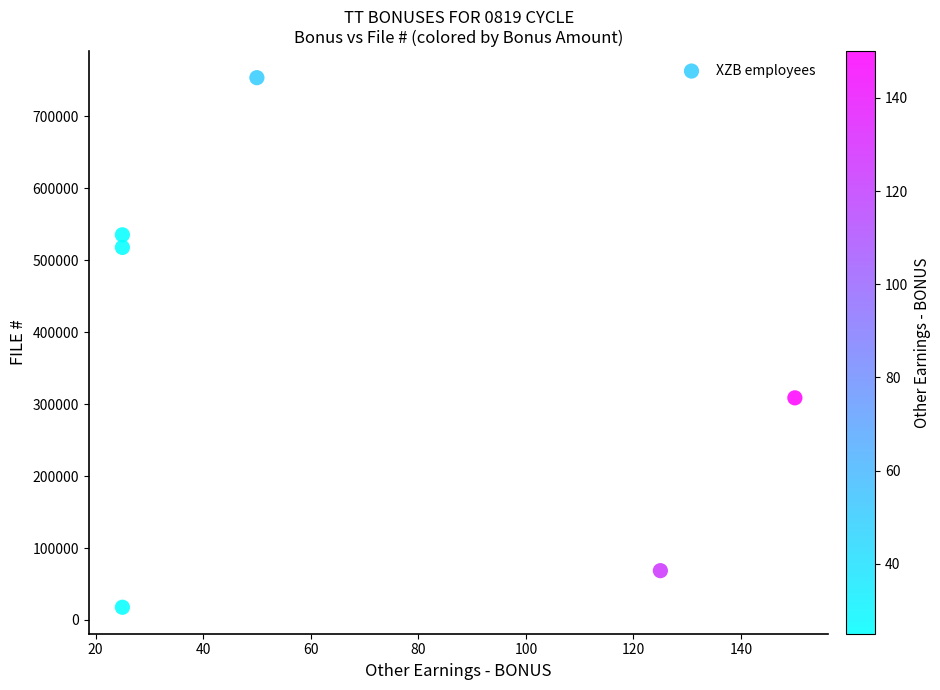

What is the average X value?

67